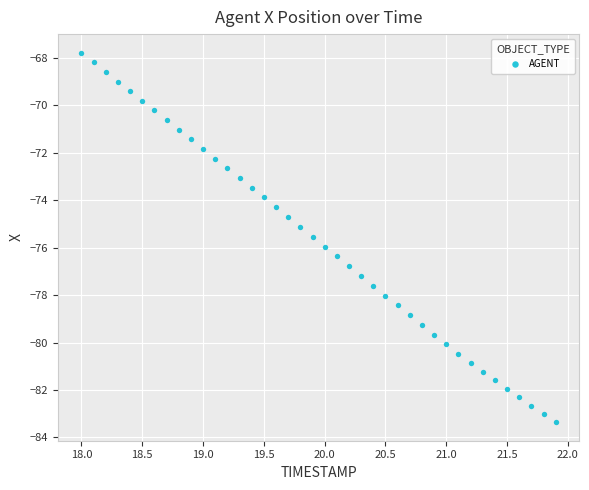

What is the range of Y values (max minus min)?

15.6